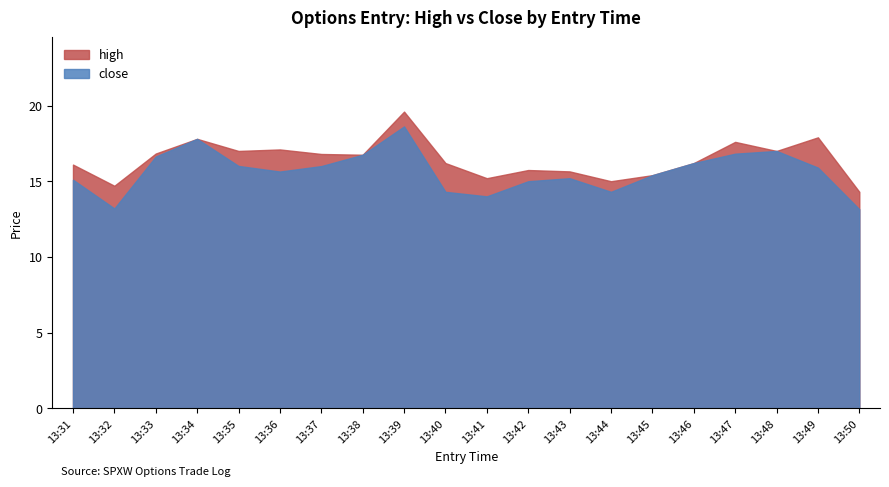

True or false: close and high cross at least once.

False